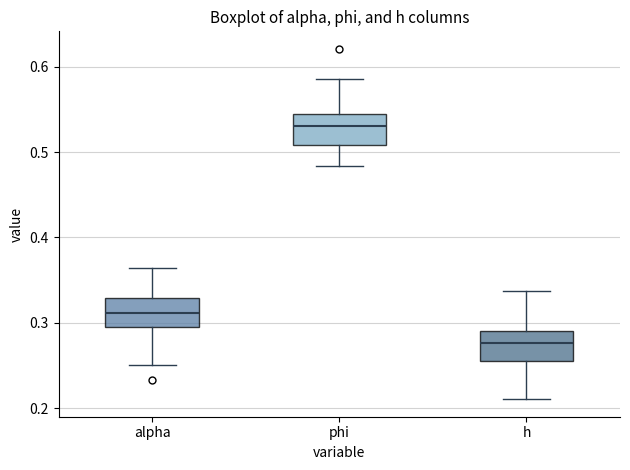

Which box has the lowest median line?

h